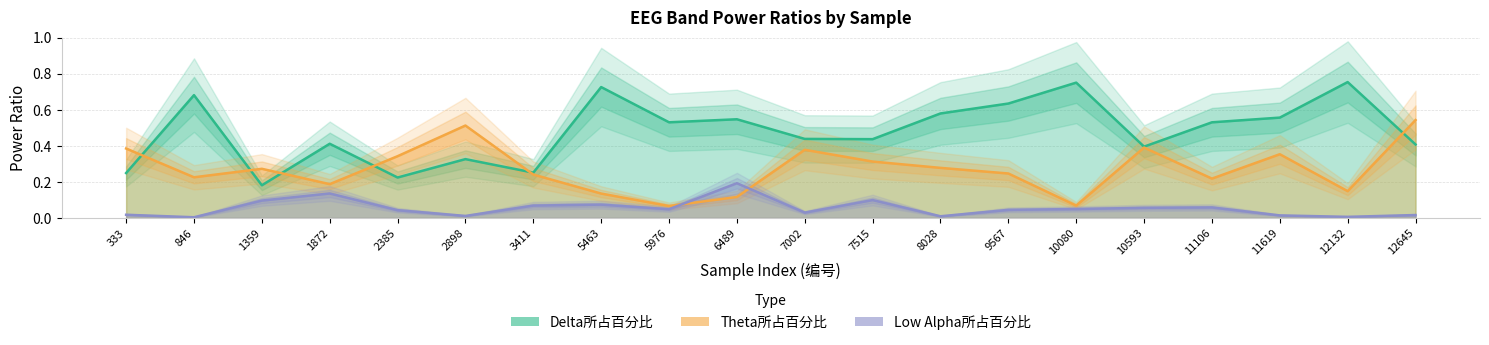

Is it true that Delta所占百分比 equals 0.2 at 333?

True